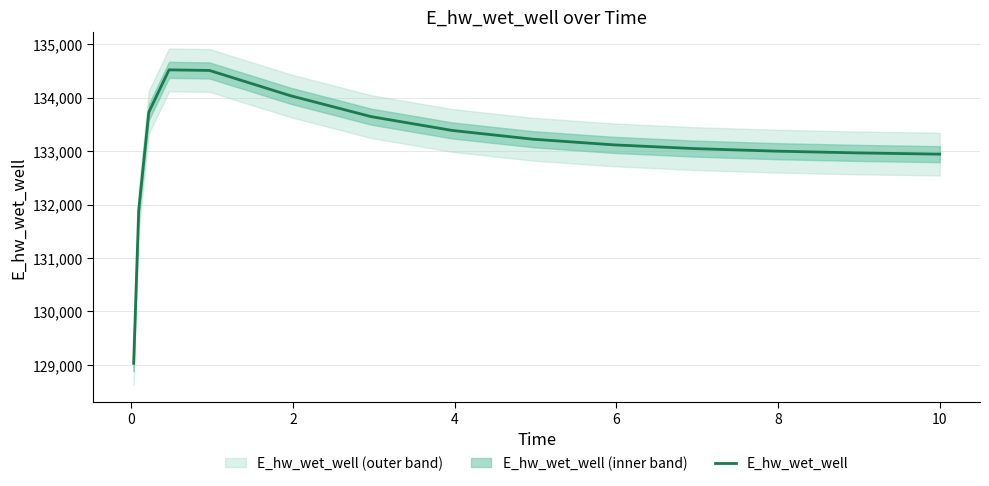

What is the minimum value for E_hw_wet_well?

129029.4